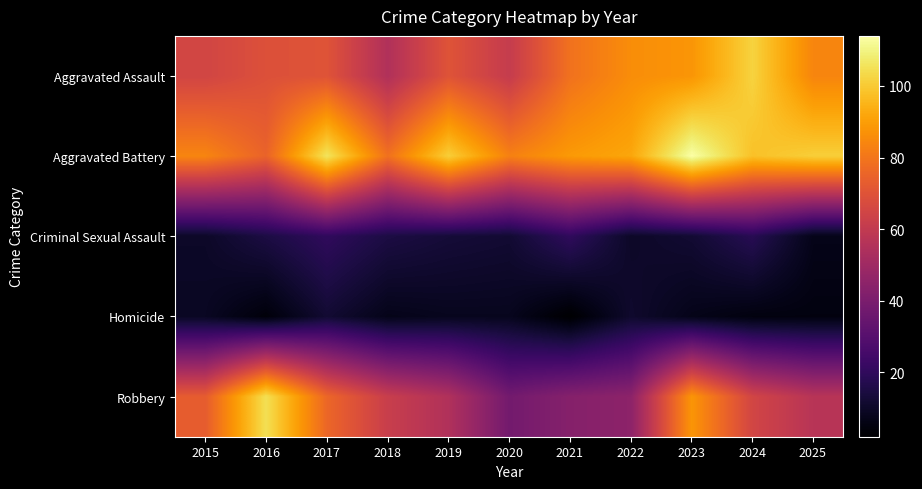

Which series has the widest spread of values?

Robbery